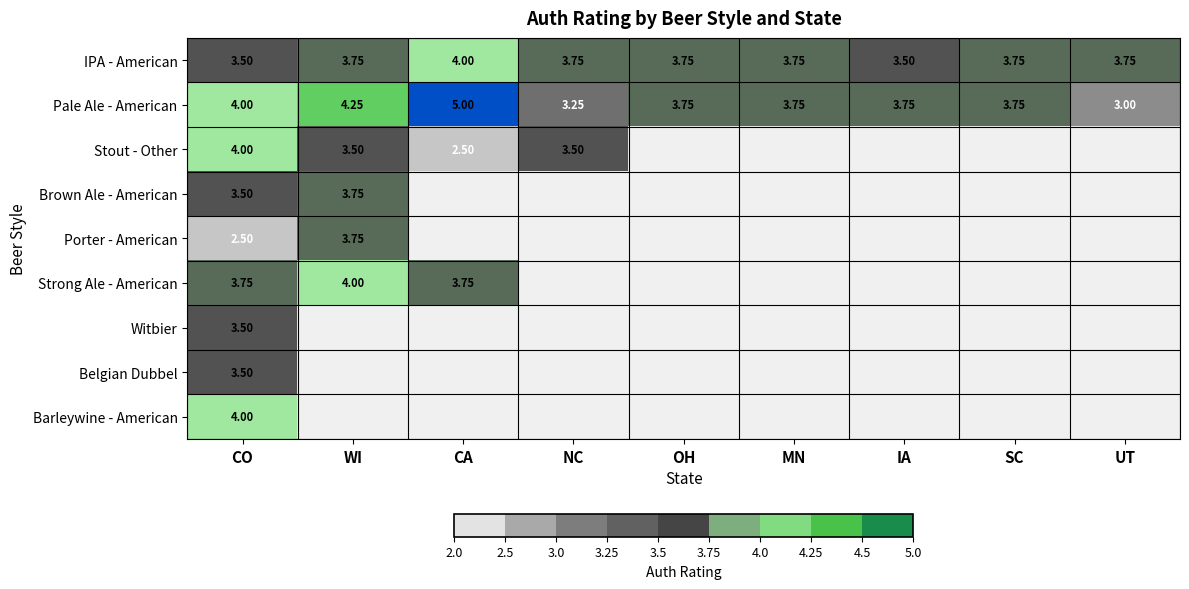

What is the spread (max minus min) of values at IA?

0.2